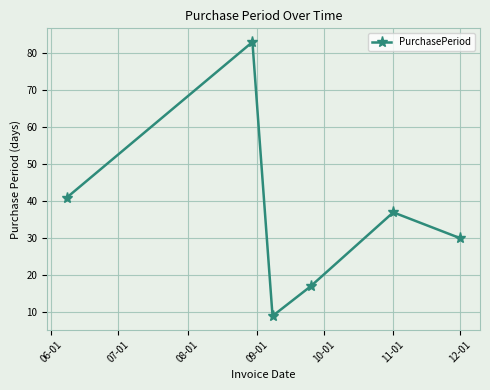

What is the minimum value shown in the chart?

9